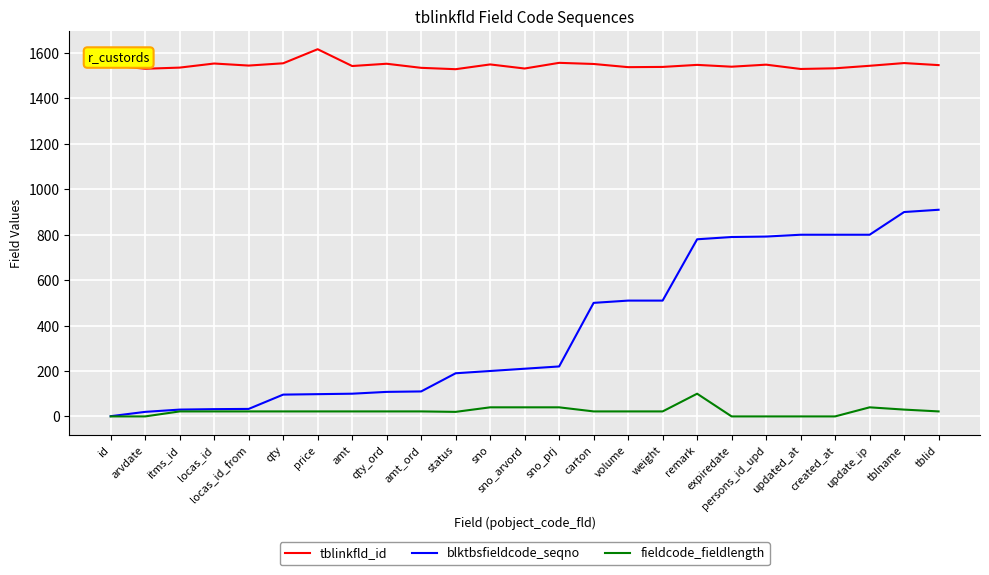

What is the greatest value displayed?

1617